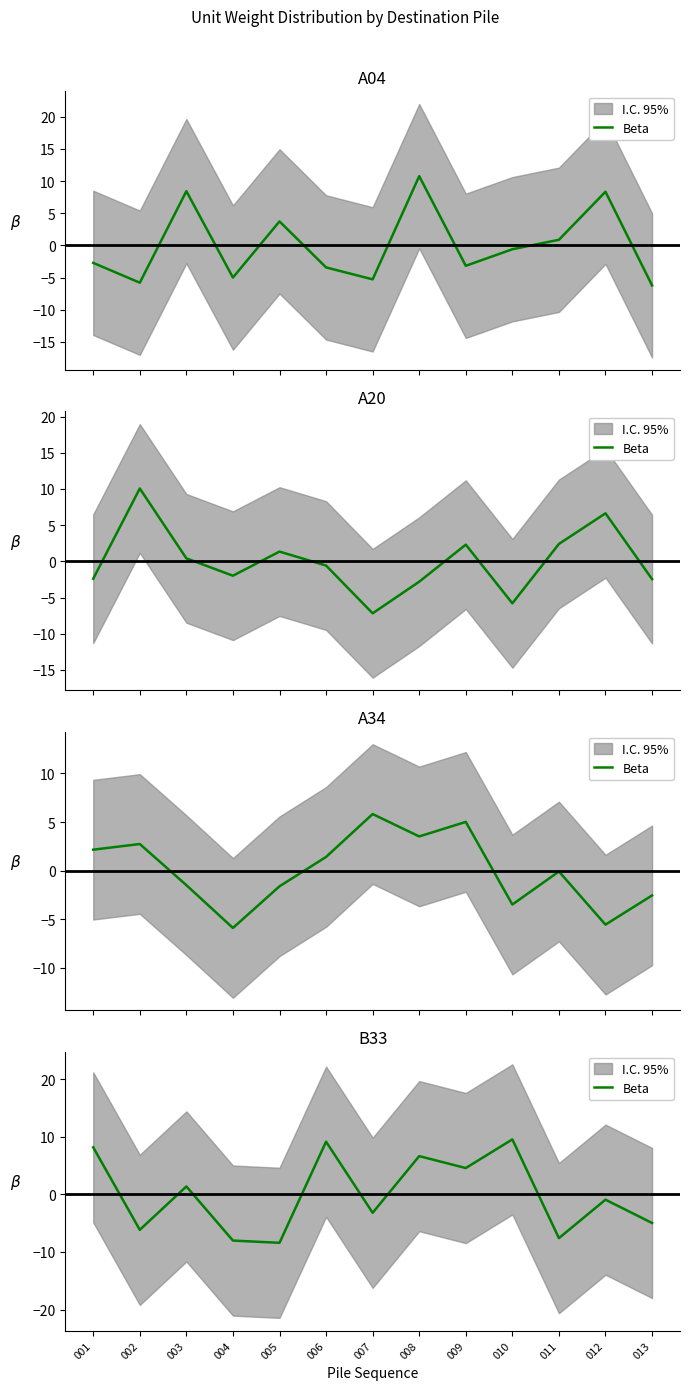

Where is the first local maximum?

003